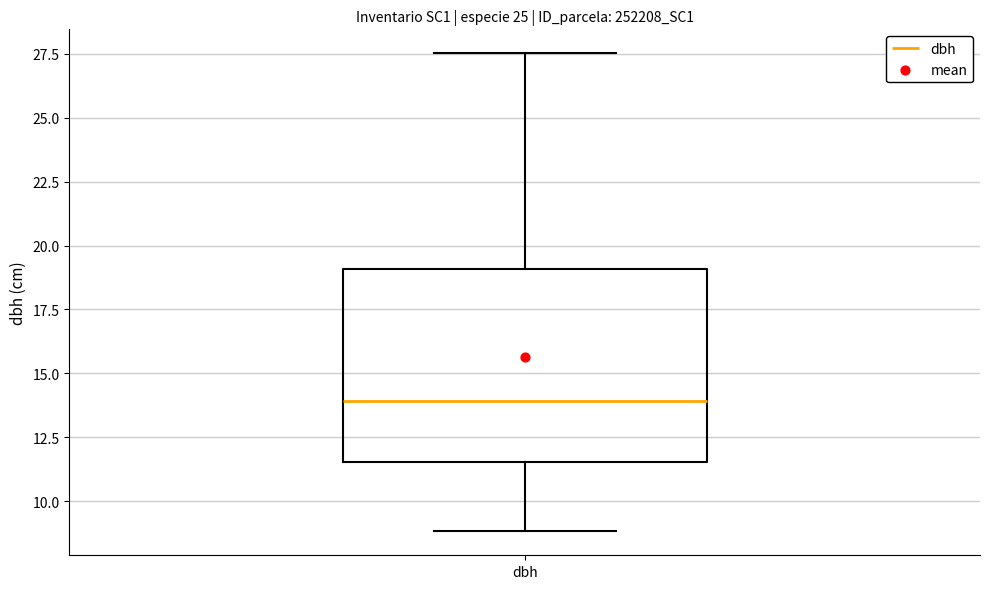

Where is the lower edge of the box for dbh on the y-axis? The values are not printed on the chart, so give them approximately, as read against the axis.

11.5